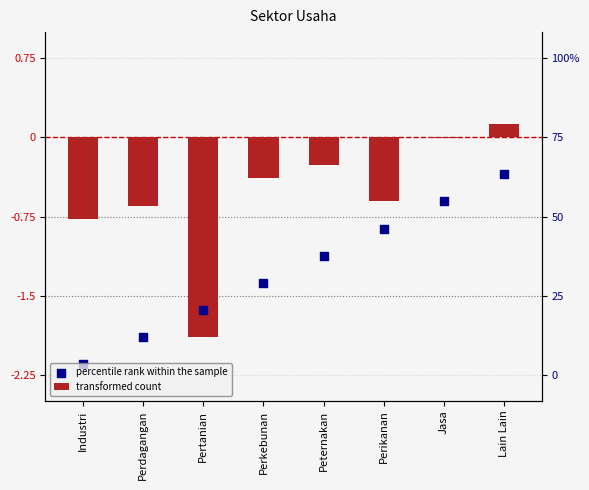

What is the total value across all series at Perkebunan?

-1.8